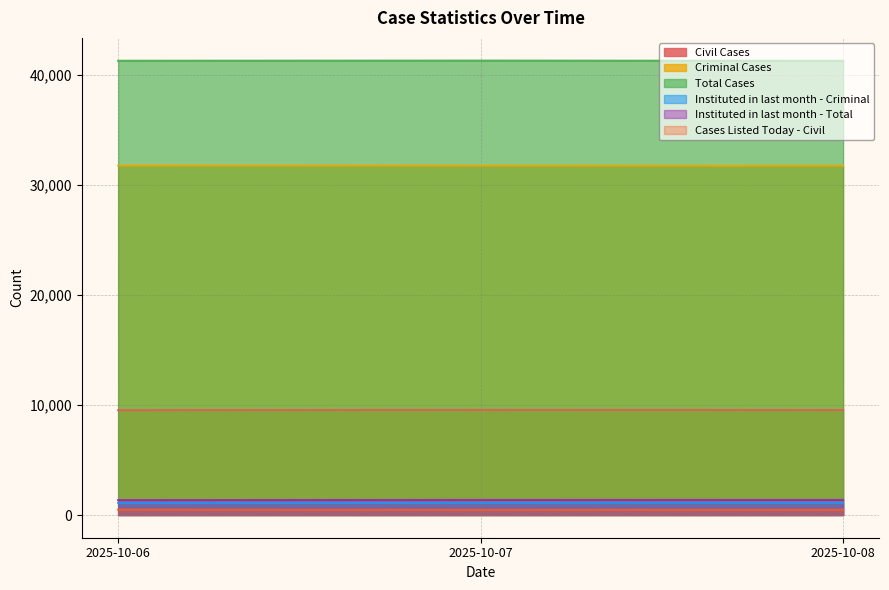

At 2025-10-08, list the series in order from largest to smallest.

Total Cases, Criminal Cases, Civil Cases, Instituted in last month - Total, Instituted in last month - Criminal, Cases Listed Today - Civil